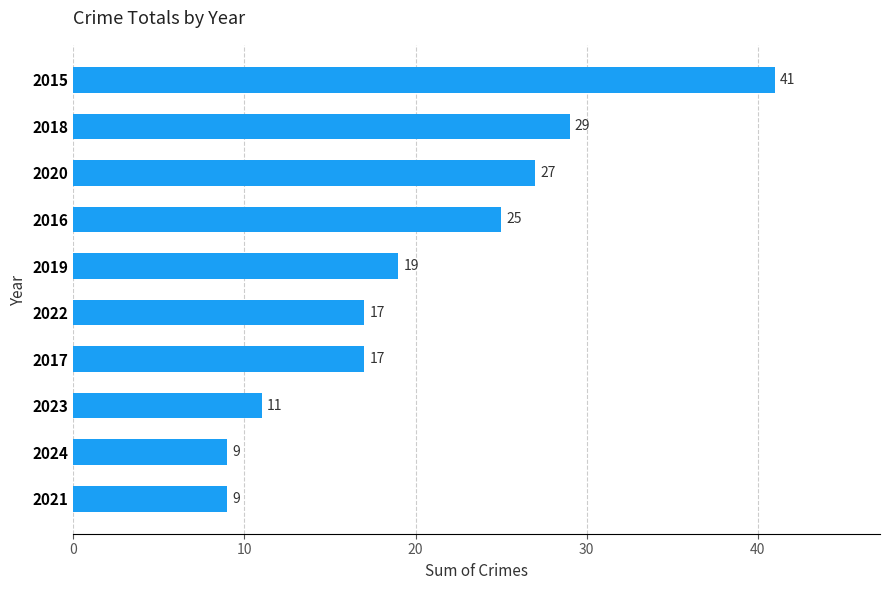

The value at 2017 is 17. True or false?

True